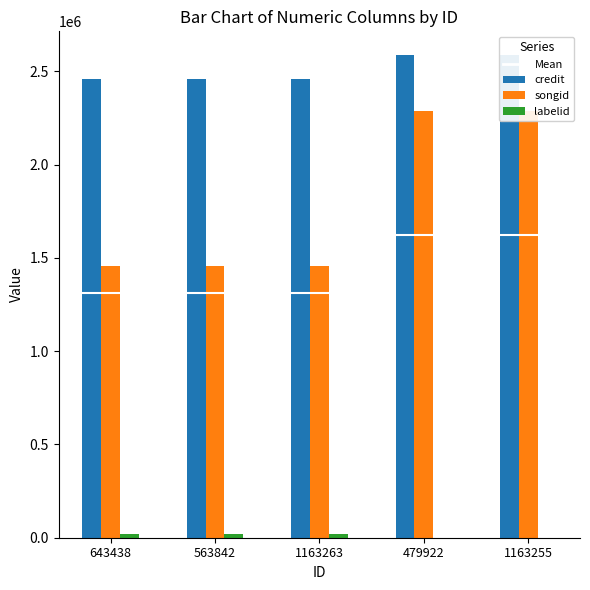

What are all the series names shown in the legend?

credit, songid, labelid